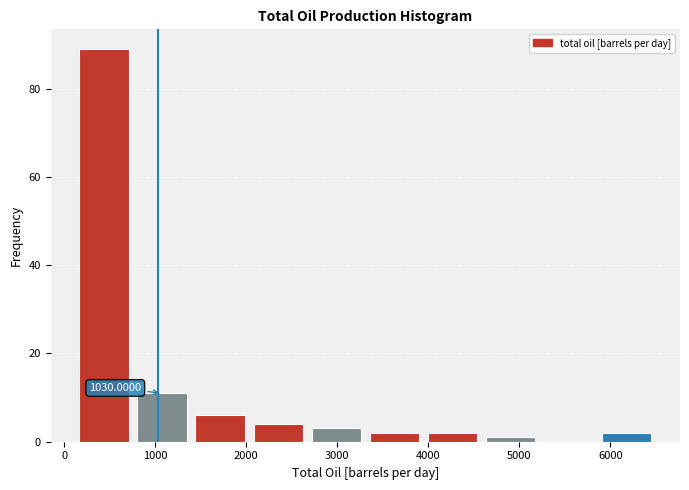

Which range on the x-axis has the tallest bar?

100 to 800